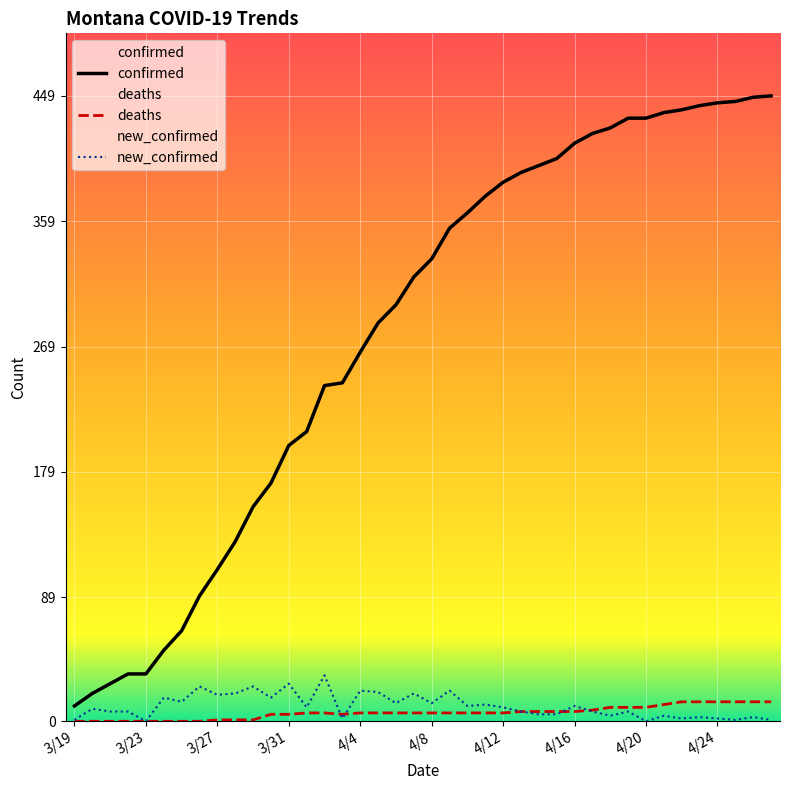

What is the highest value of the deaths series?

14